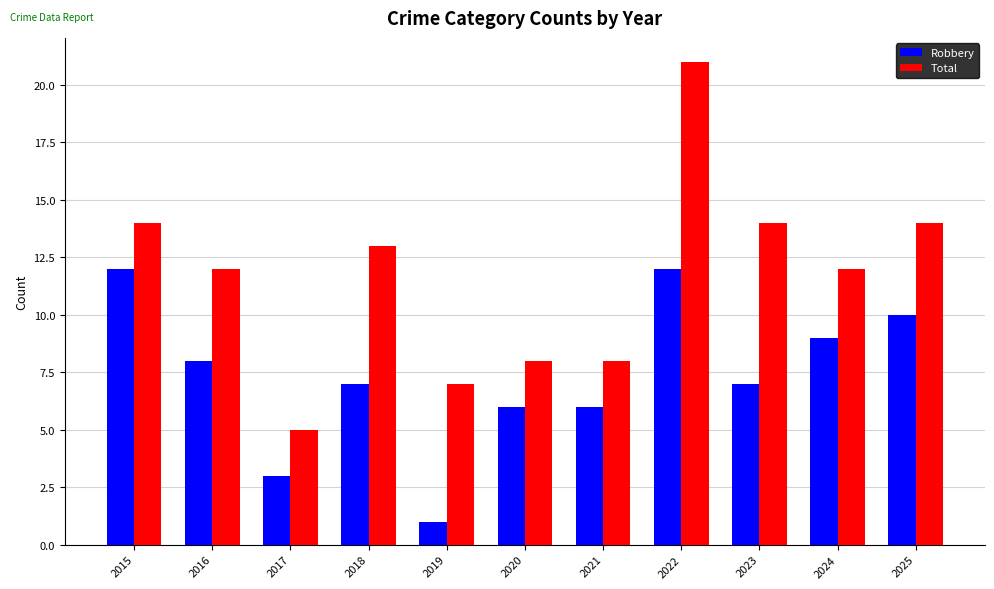

At which label does Robbery reach its minimum?

2019